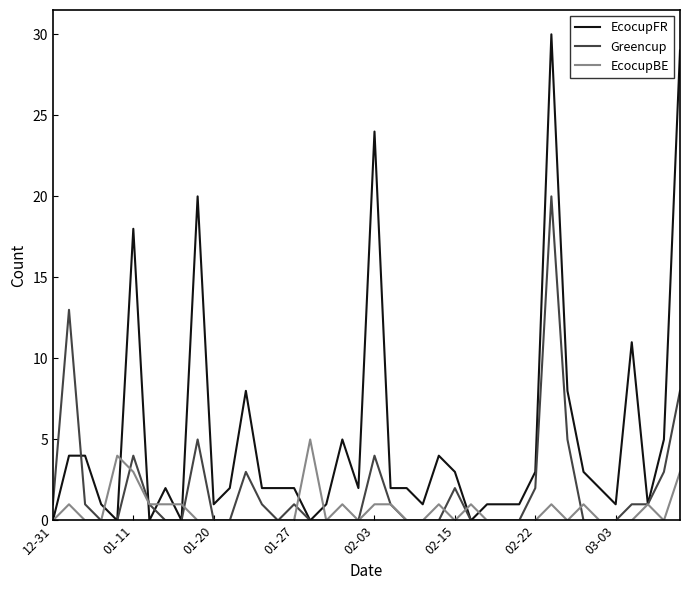

Reading left to right, what are all the values shown in this chart?

EcocupFR: 0	4	4	1	0	18	0	2	0	20	1	2	8	2	2	2	0	1	5	2	24	2	2	1	4	3	0	1	1	1	3	30	8	3	2	1	11	1	5	29
Greencup: 1	13	1	0	0	4	1	0	0	5	0	0	3	1	0	1	0	0	0	0	4	1	0	0	0	2	0	0	0	0	2	20	5	0	0	0	1	1	3	8
EcocupBE: 0	1	0	0	4	3	1	1	1	0	0	0	0	0	0	0	5	0	1	0	1	1	0	0	1	0	1	0	0	0	0	1	0	1	0	0	0	1	0	3